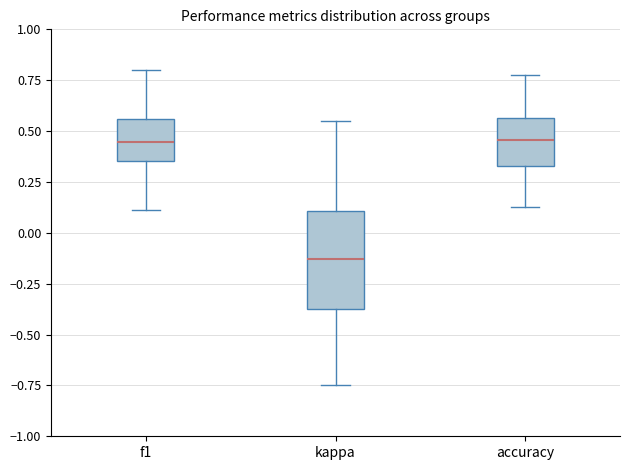

Reading left to right, read every box against the y-axis: the position of its median line, the range the box covers, and the ends of its whiskers. The values are not printed on the chart, so give them approximately, as read against the axis.

f1: median 0.45, box 0.35 to 0.55, whiskers 0.10 to 0.80
kappa: median -0.15, box -0.40 to 0.10, whiskers -0.75 to 0.55
accuracy: median 0.45, box 0.35 to 0.55, whiskers 0.15 to 0.80